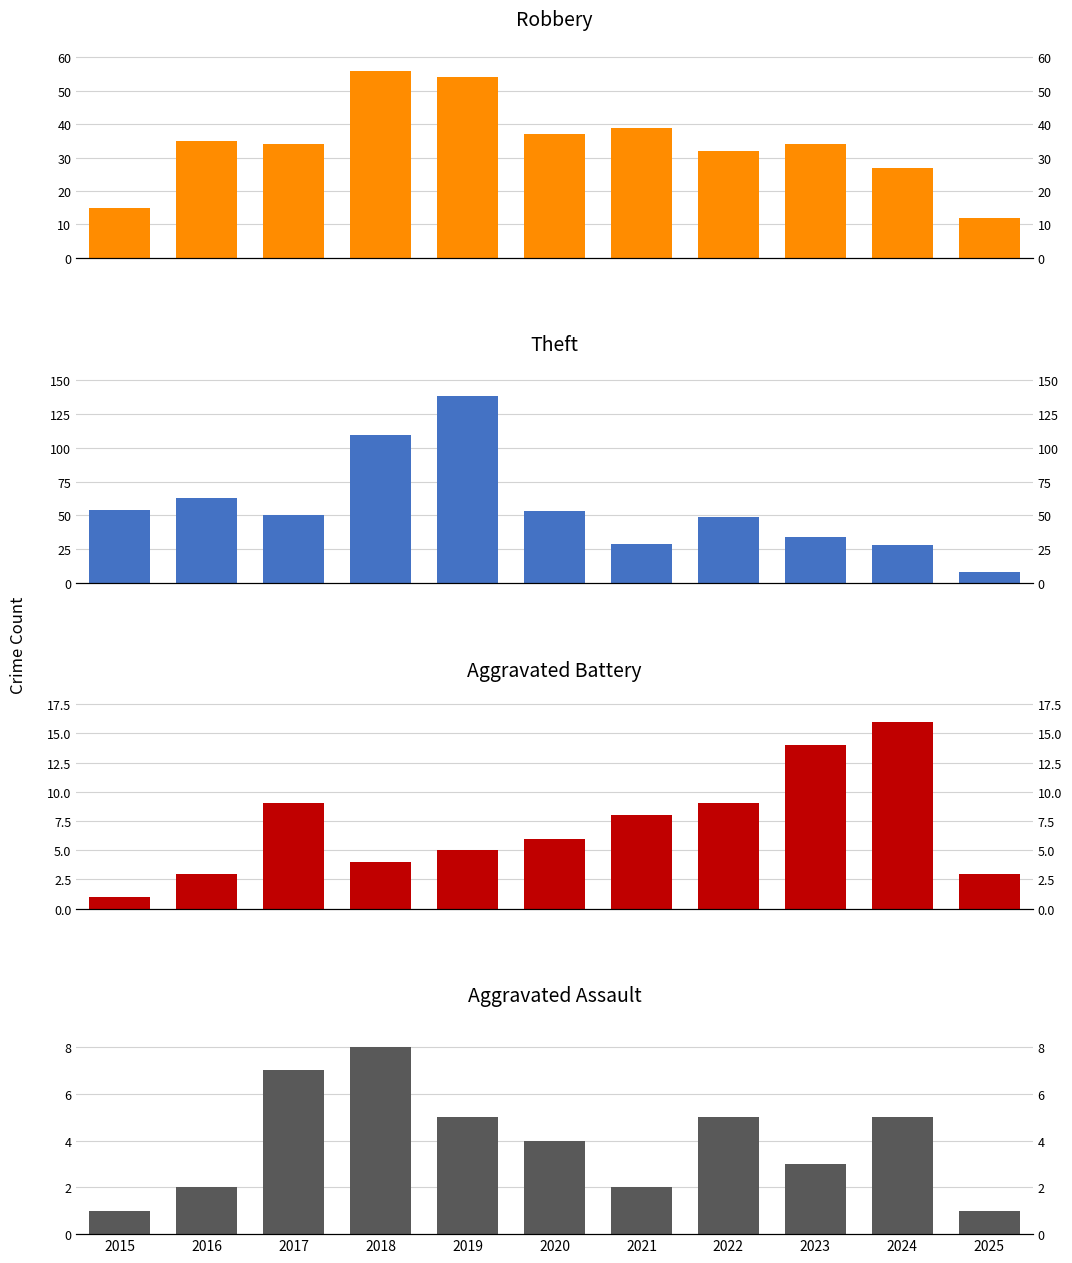

List the labels in order of Aggravated Assault value, smallest first.

2015, 2025, 2016, 2021, 2023, 2020, 2019, 2022, 2024, 2017, 2018